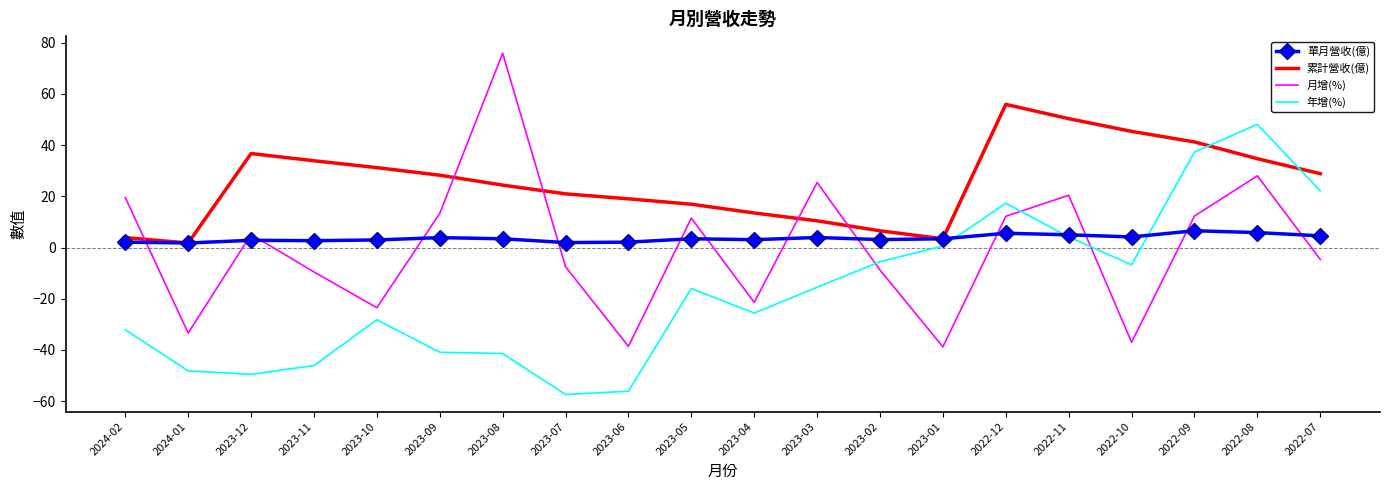

The value of 月增(%) at 2023-10 is -39.0. True or false?

False